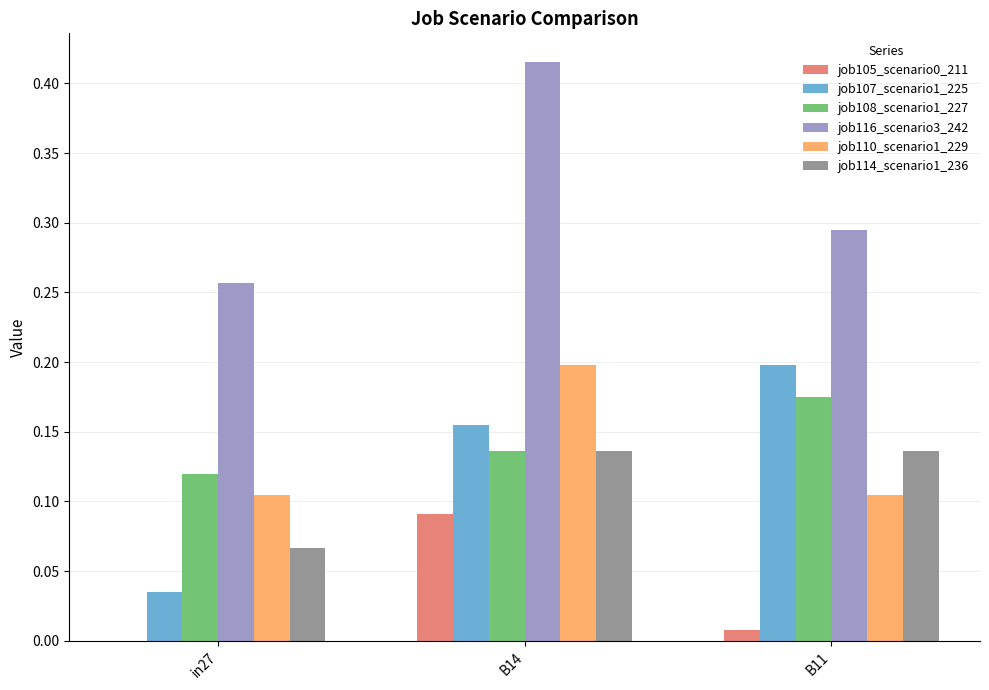

Which category has the highest value in the job108_scenario1_227 series?

B11